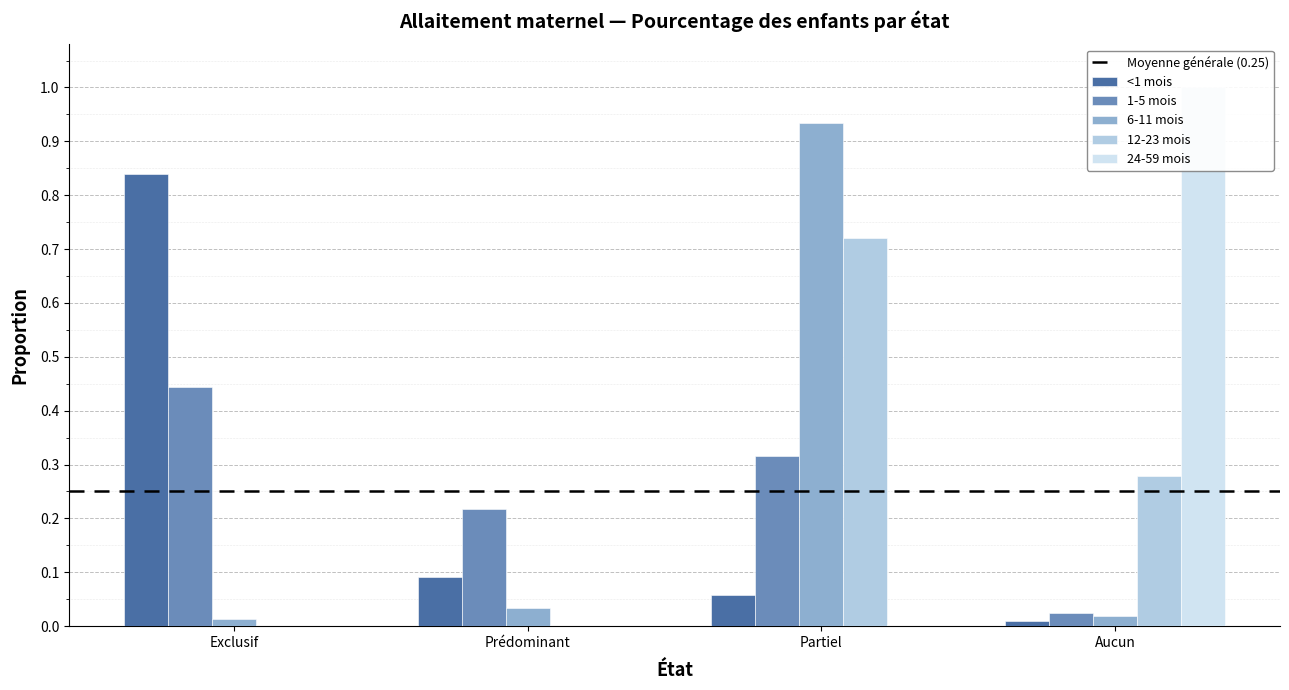

Where is <1 mois nearest to the value 0?

Aucun